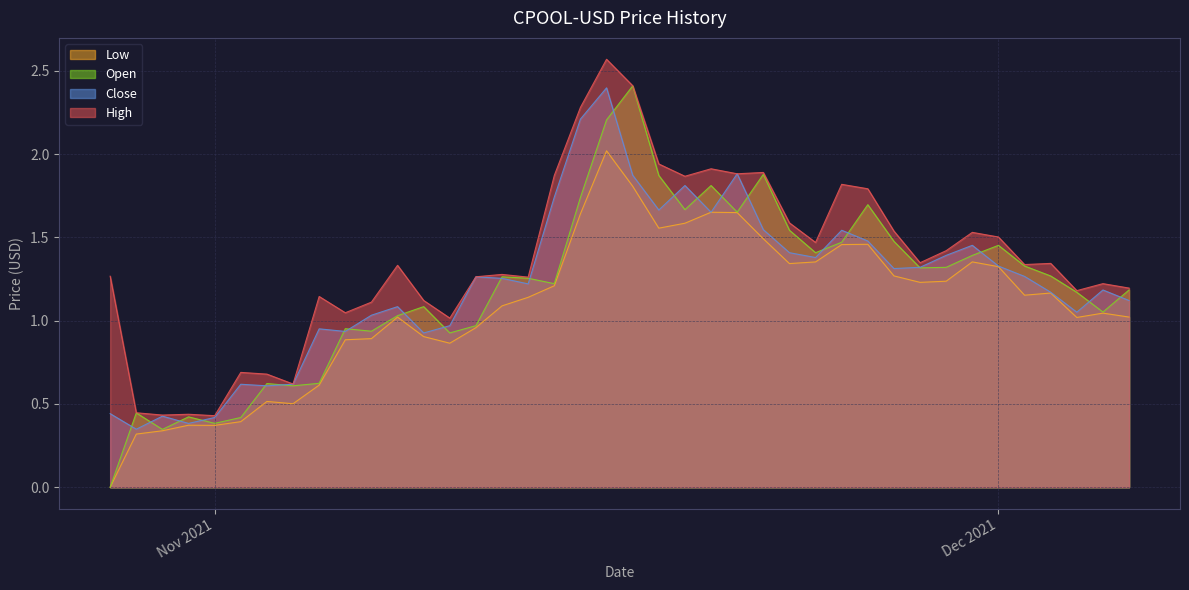

What is the difference between the maximum and minimum values in the Open series?

2.4